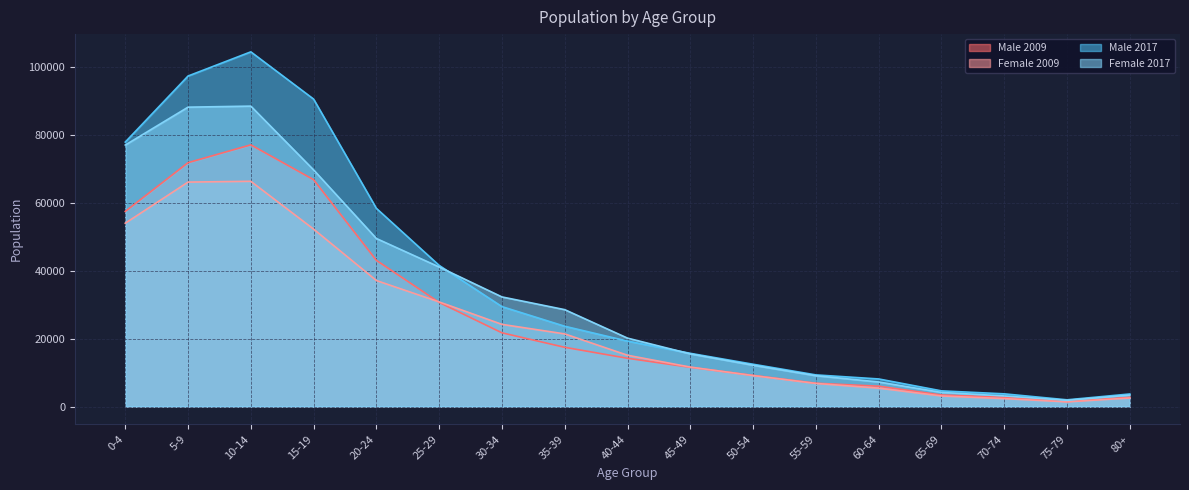

Which has a higher value, 35-39 or 5-9?

5-9